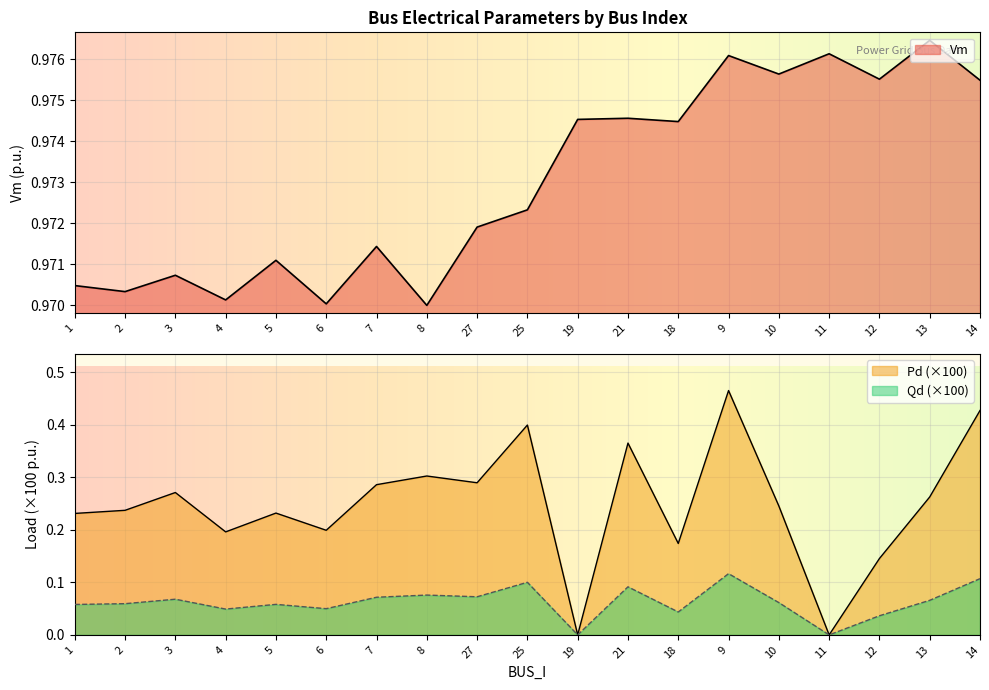

Reading left to right, what are all the values shown in this chart?

Vm: 1.0	1.0	1.0	1.0	1.0	1.0	1.0	1.0	1.0	1.0	1.0	1.0	1.0	1.0	1.0	1.0	1.0	1.0	1.0
Pd: 0.2	0.2	0.3	0.2	0.2	0.2	0.3	0.3	0.3	0.4	0.0	0.4	0.2	0.5	0.2	0.0	0.1	0.3	0.4
Qd: 0.1	0.1	0.1	0.0	0.1	0.0	0.1	0.1	0.1	0.1	0.0	0.1	0.0	0.1	0.1	0.0	0.0	0.1	0.1